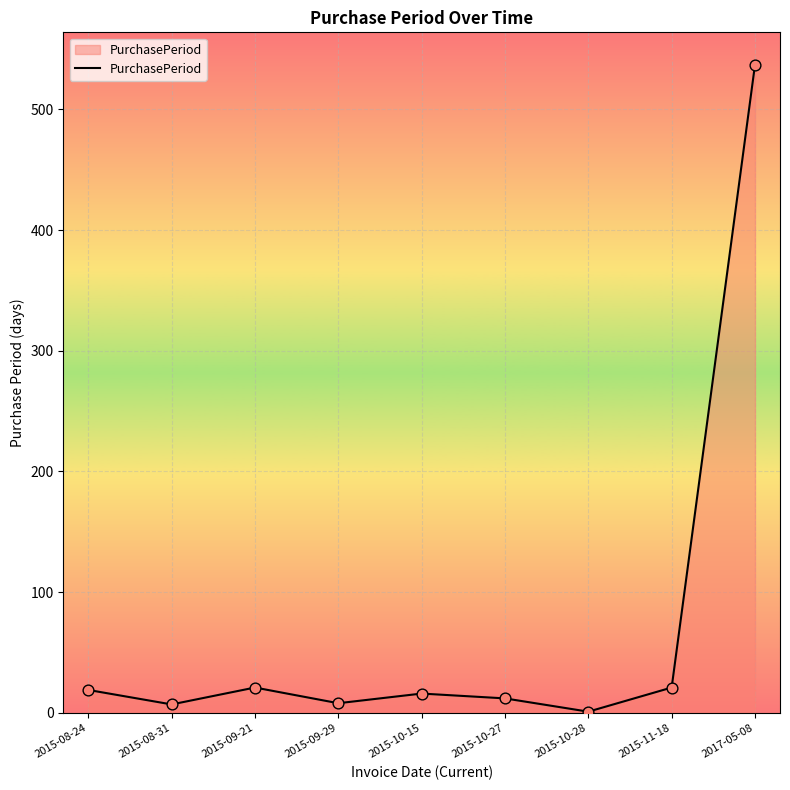

What is the ratio of the value at 2015-08-24 to the value at 2015-10-28?

19.0